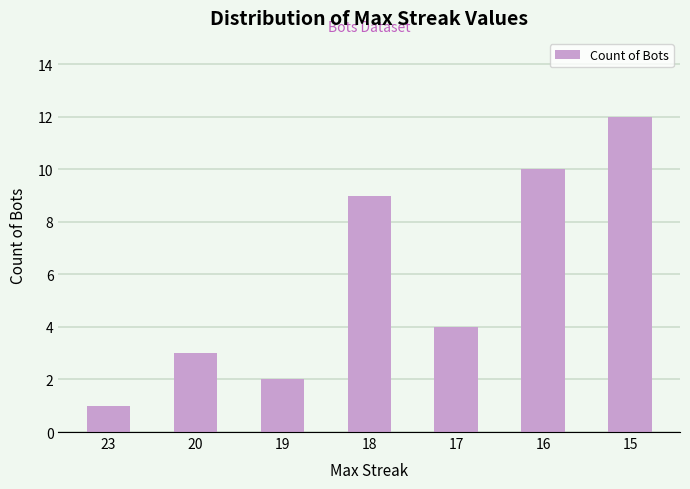

Reading left to right, what are all the values shown in this chart?

1	3	2	9	4	10	12